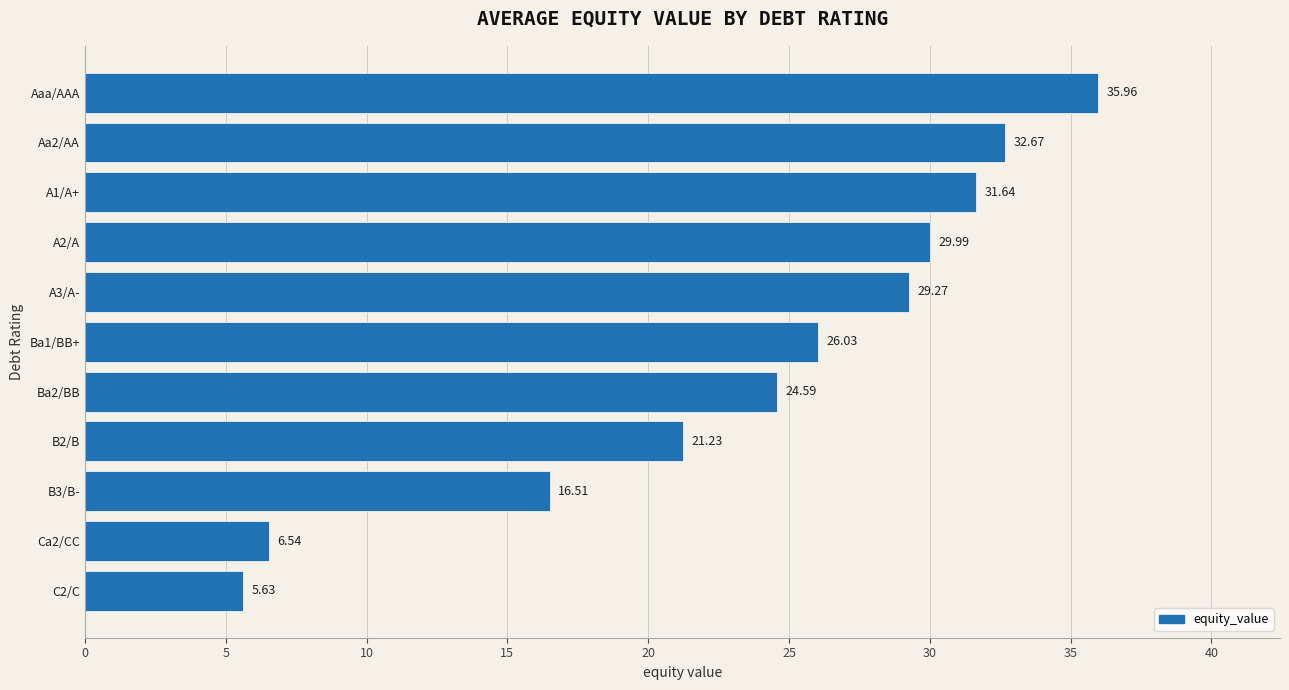

Which category has the highest value across all series?

Aaa/AAA